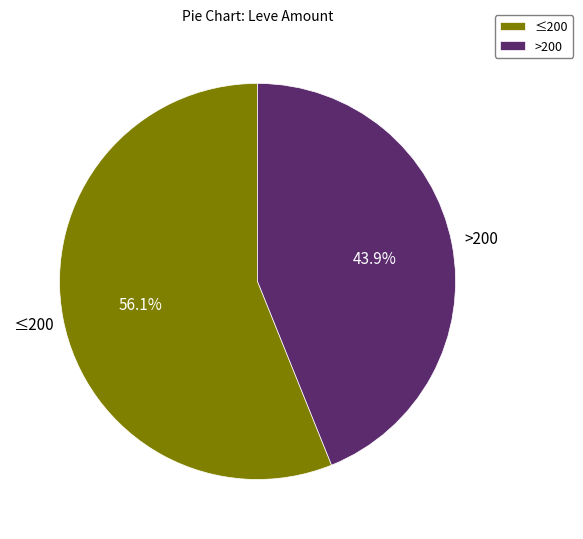

How much of the chart is everything except ≤200?

43.9%